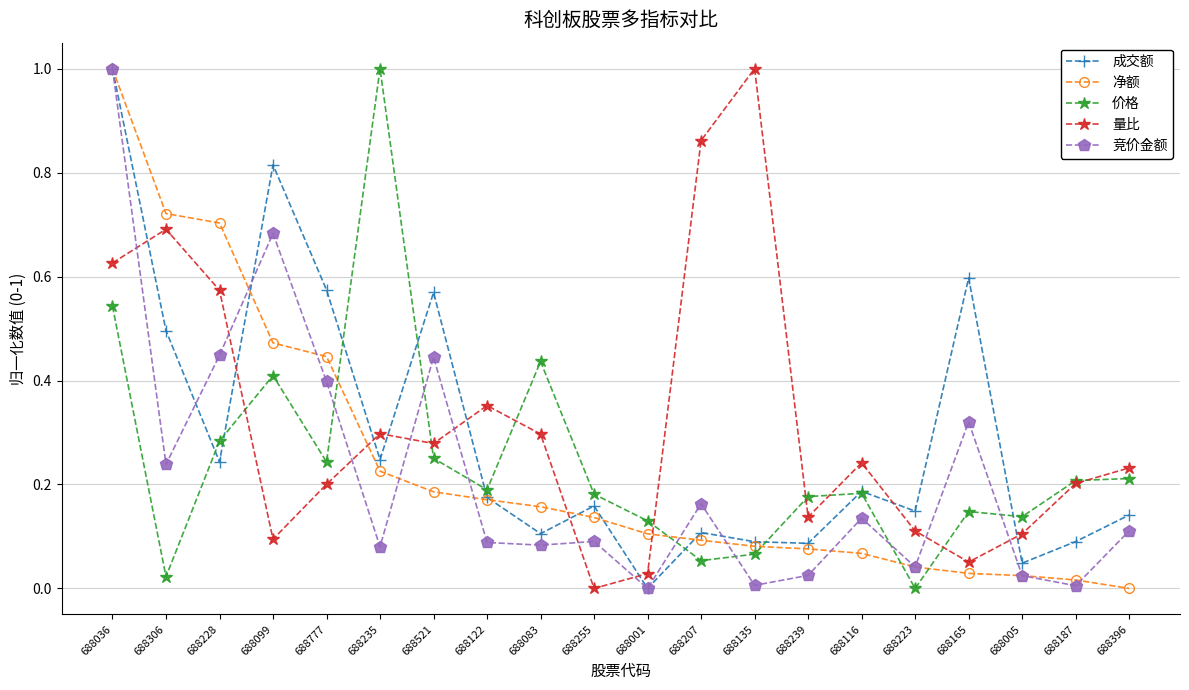

The 量比 series shows 1.0 at 688135. True or false?

True